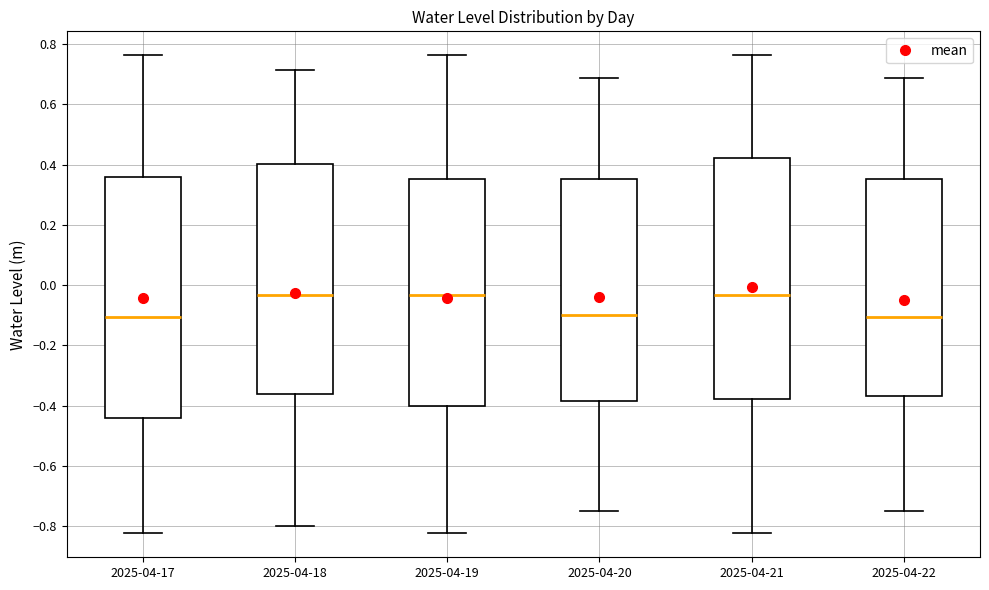

Reading left to right, read every box against the y-axis: the position of its median line, the range the box covers, and the ends of its whiskers. The values are not printed on the chart, so give them approximately, as read against the axis.

2025-04-17: median -0.10, box -0.44 to 0.36, whiskers -0.82 to 0.76
2025-04-18: median -0.04, box -0.36 to 0.40, whiskers -0.80 to 0.72
2025-04-19: median -0.04, box -0.40 to 0.36, whiskers -0.82 to 0.76
2025-04-20: median -0.10, box -0.38 to 0.36, whiskers -0.76 to 0.68
2025-04-21: median -0.04, box -0.38 to 0.42, whiskers -0.82 to 0.76
2025-04-22: median -0.10, box -0.36 to 0.36, whiskers -0.76 to 0.68